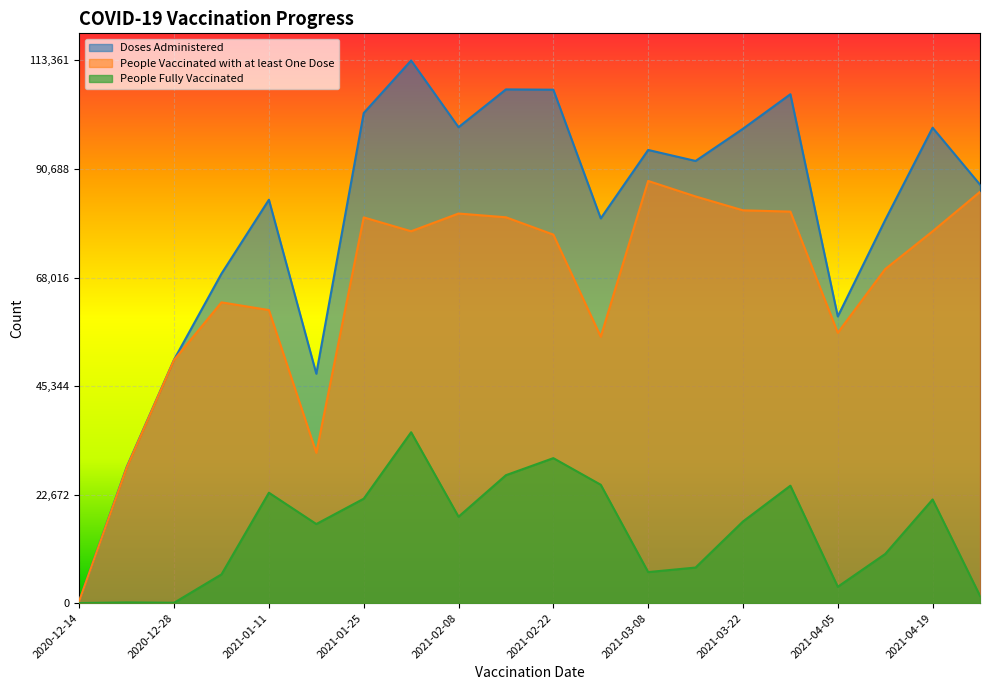

At which label does Doses Administered first exceed 92366?

2021-01-25